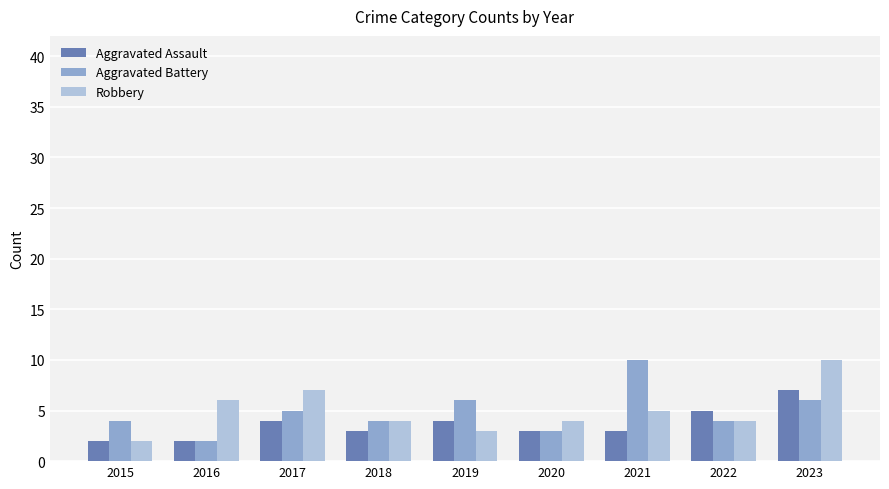

Is the value of Aggravated Assault at 2021 greater than the value of Robbery at 2020?

No